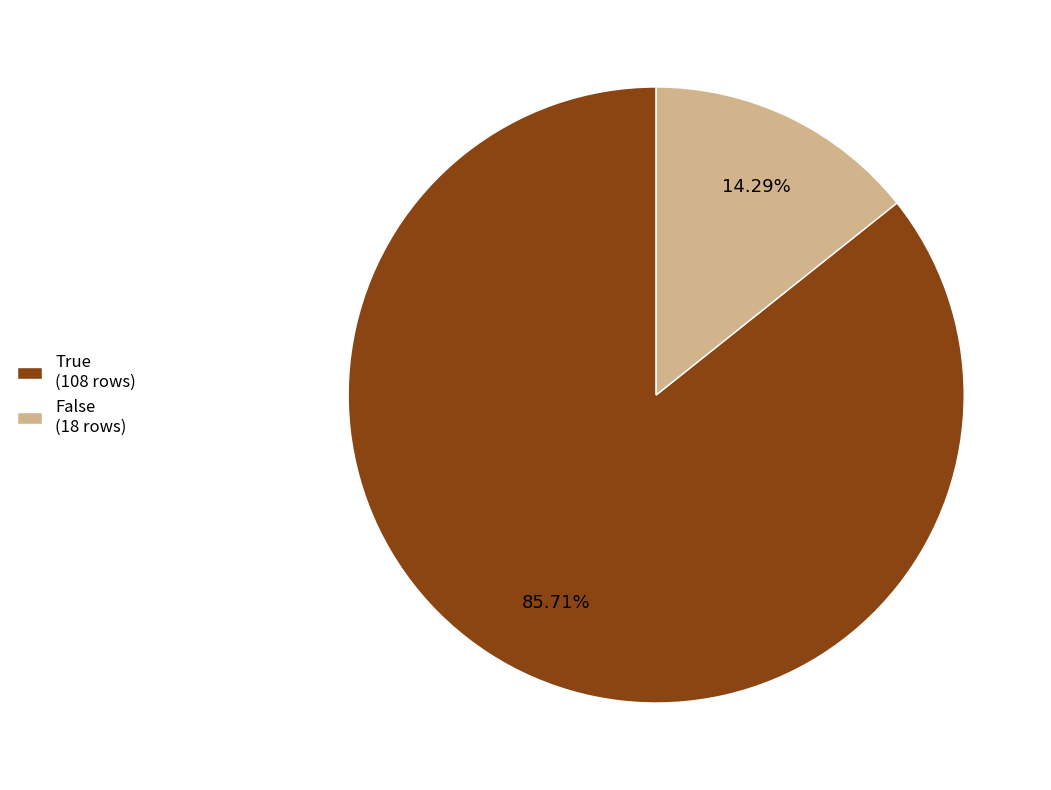

What percentage is the False slice, to the nearest percent?

14%